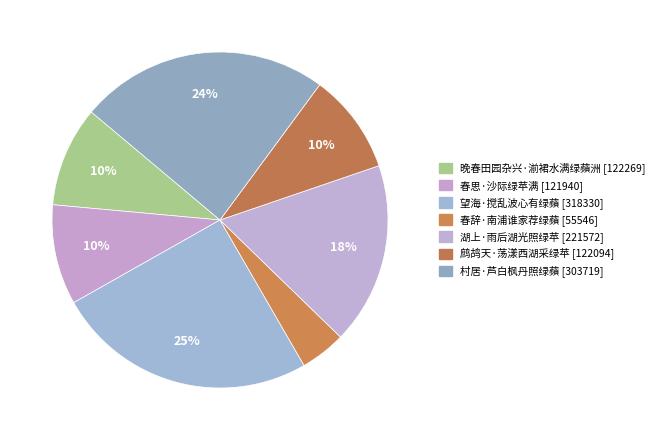

Which category has the biggest portion of the pie?

望海·搅乱波心有绿蘋